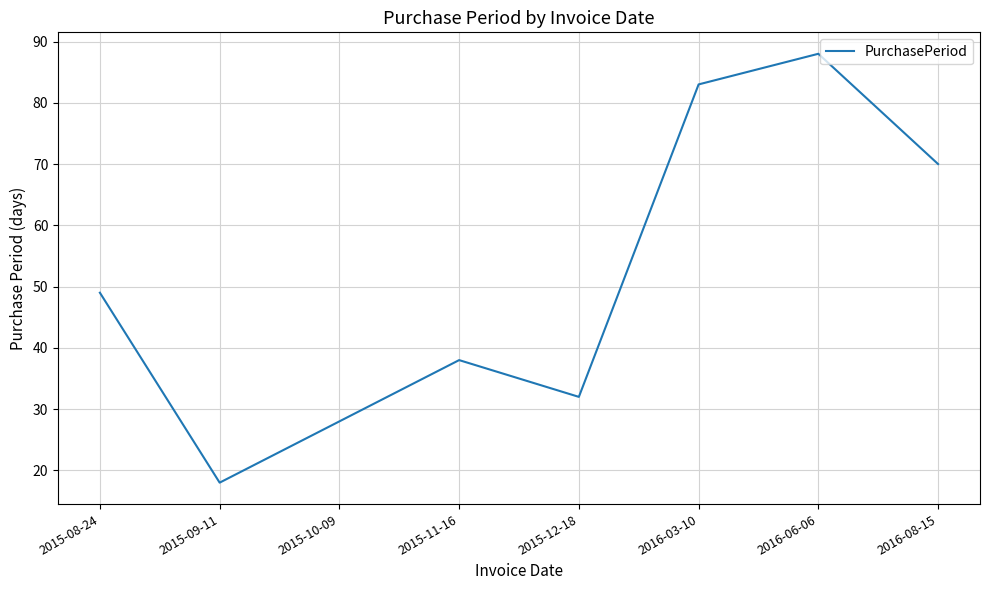

Between 2016-08-15 and 2016-06-06, which is larger?

2016-06-06